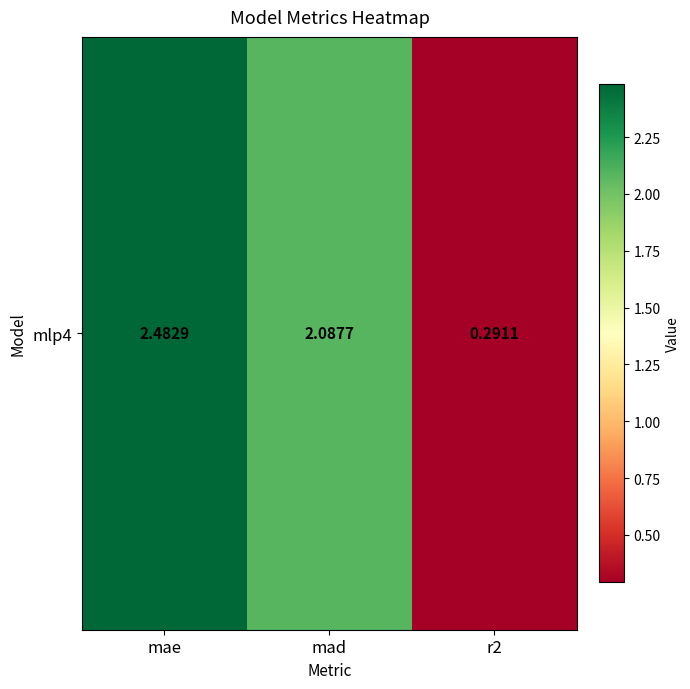

At which label does the data first exceed 2?

mae